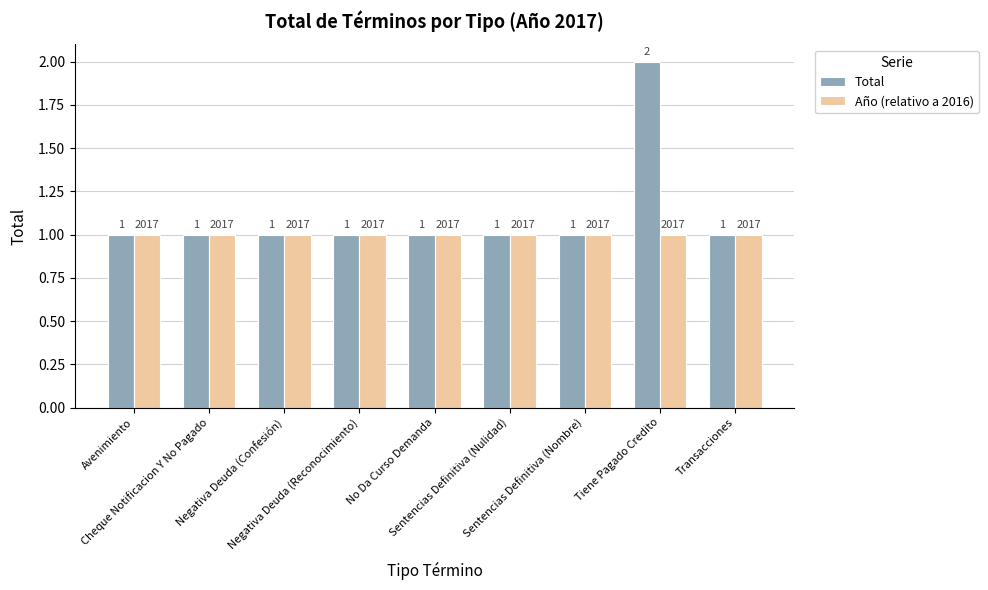

What is the difference between the maximum and minimum values in the Total series?

1